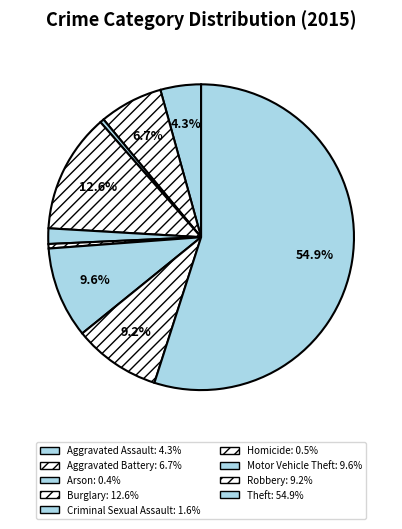

To the nearest percent, what portion does Aggravated Assault represent?

4%